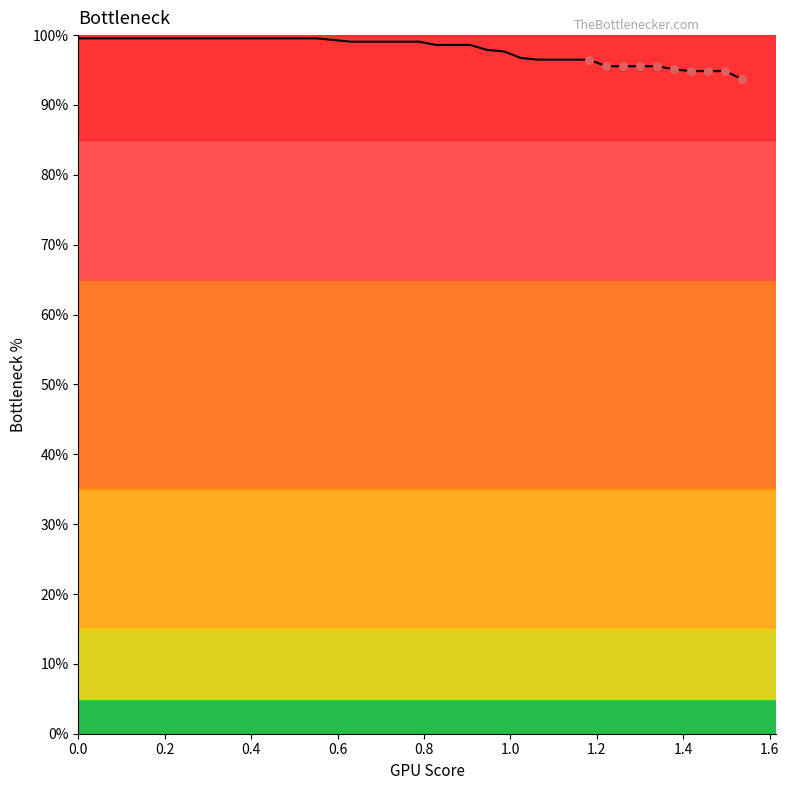

What is the greatest value displayed?

99.5